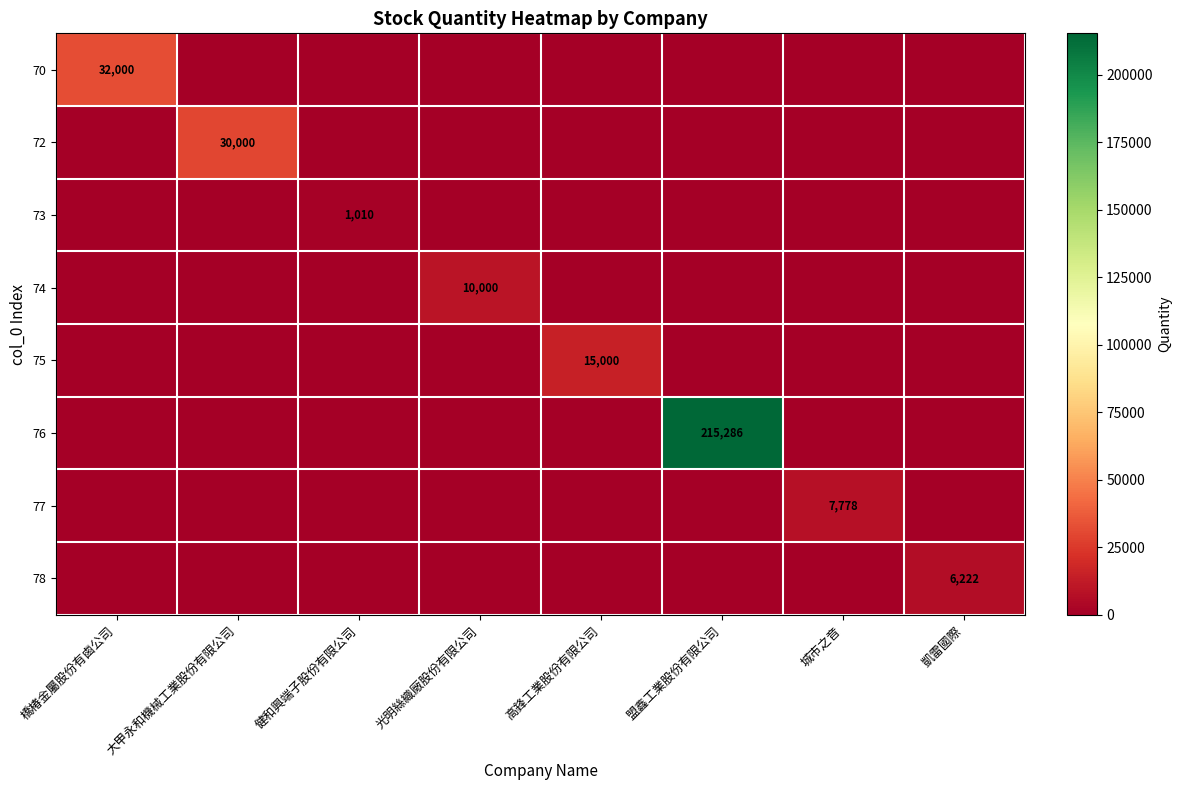

The 75 series shows 15000 at 高鋒工業股份有限公司. True or false?

True